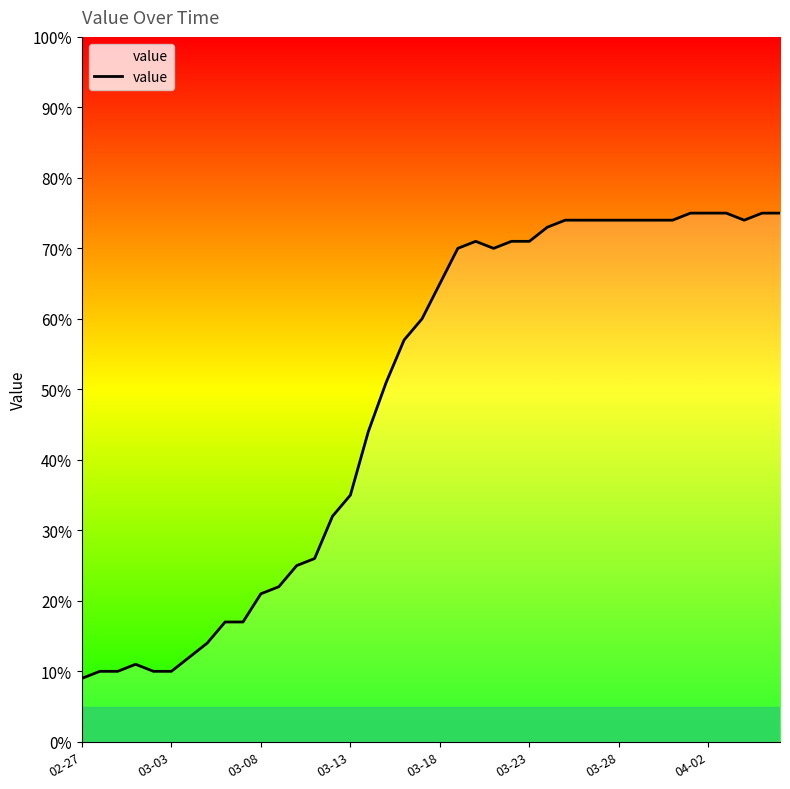

What is the difference between the maximum and minimum values?

66